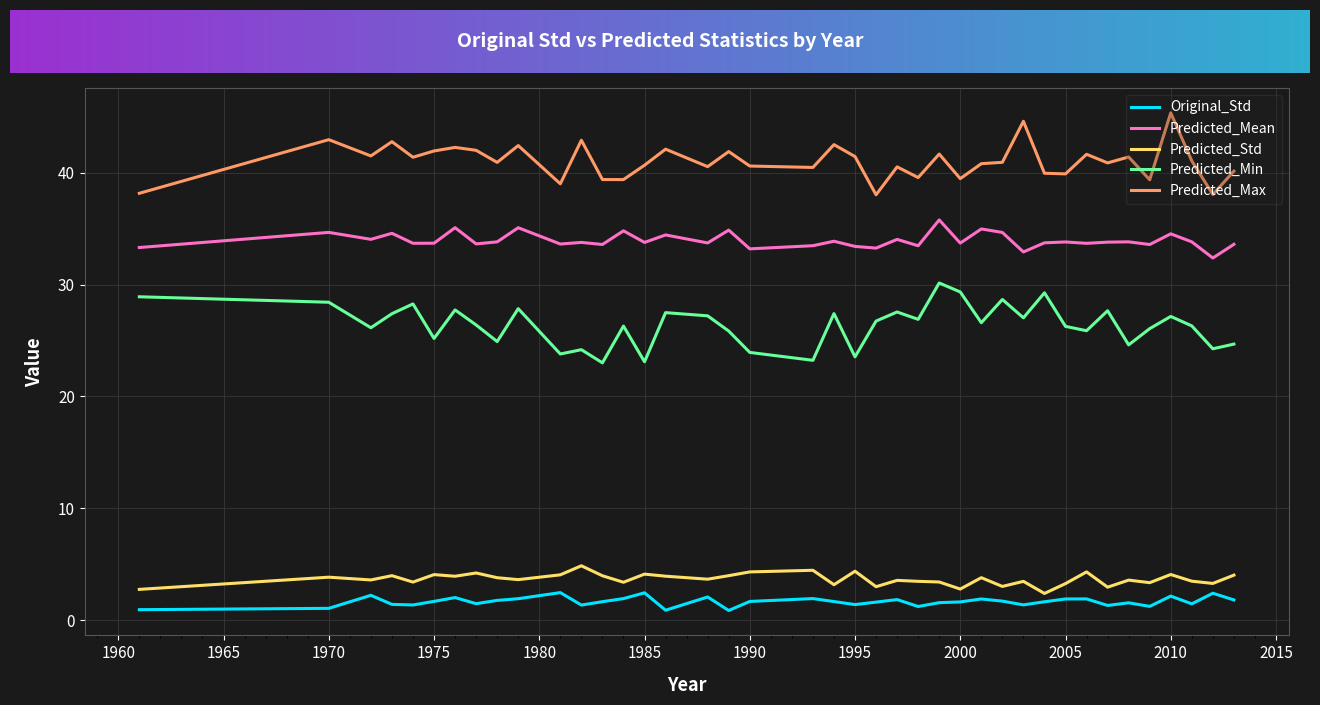

True or false: Predicted_Mean and Predicted_Min cross at least once.

False